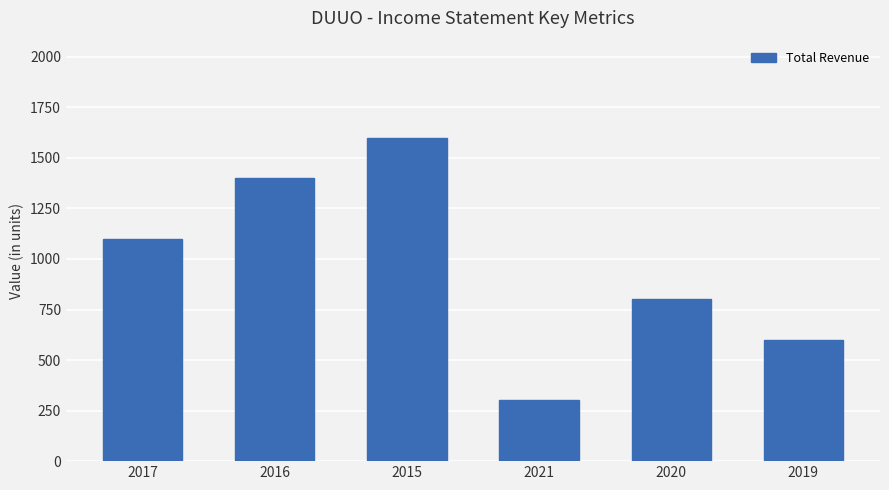

Read the value at 2017, to the nearest 100.

1100